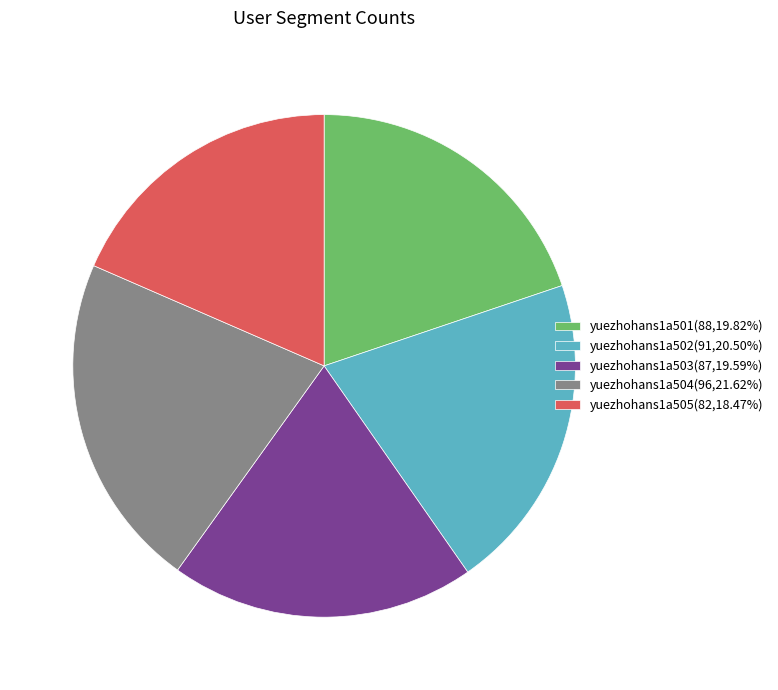

True or false: yuezhohans1a502 accounts for 20% of the total.

True